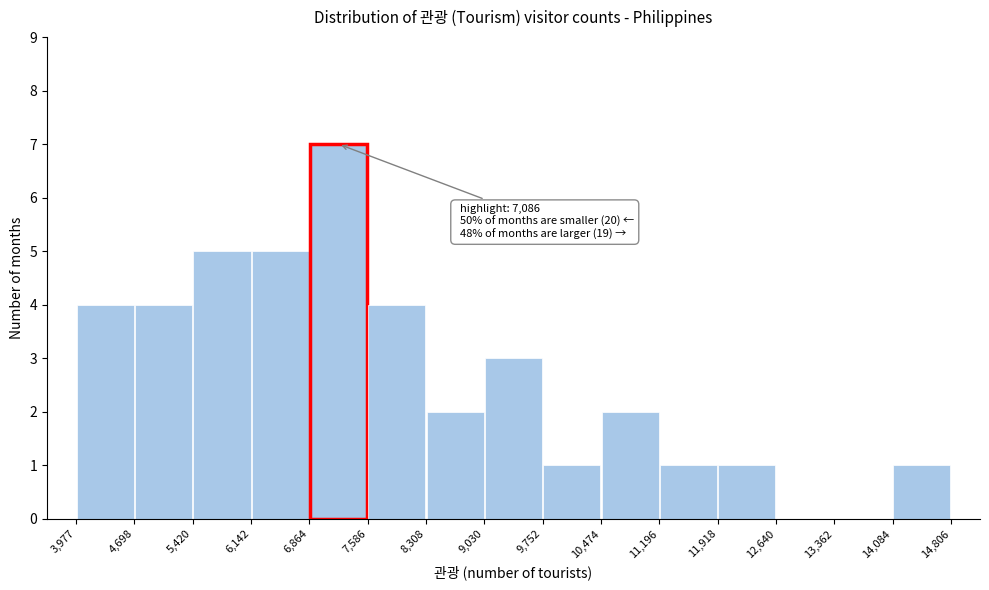

Over which range of the x-axis is the bar tallest?

6,864 to 7,586